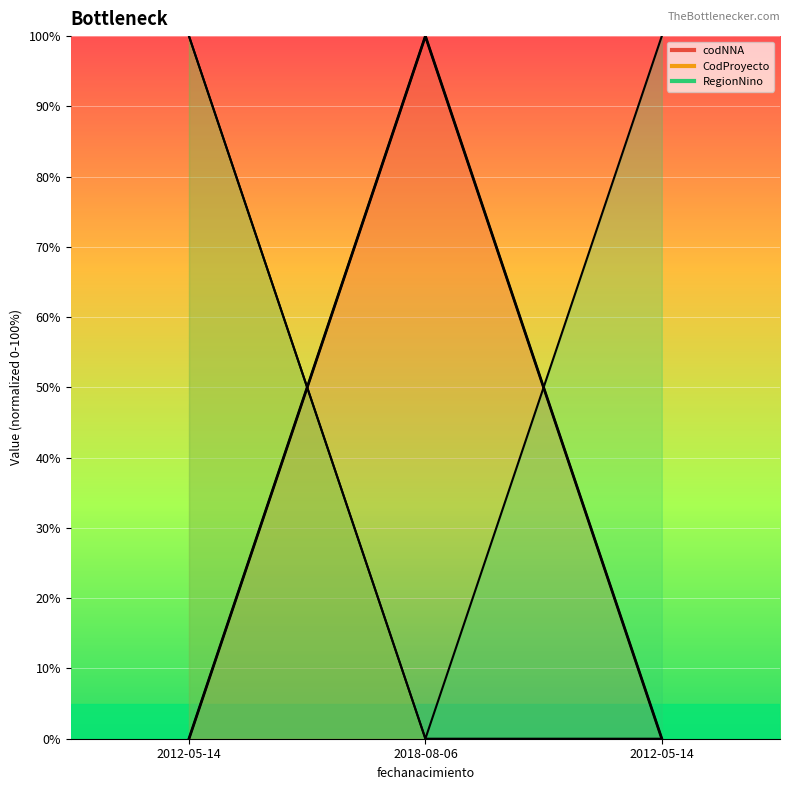

What is the greatest value displayed?

100